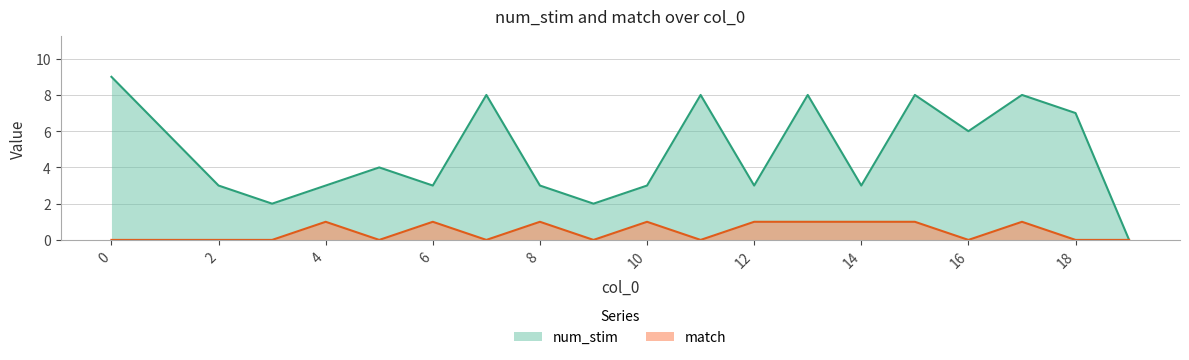

True or false: num_stim and match cross at least once.

False